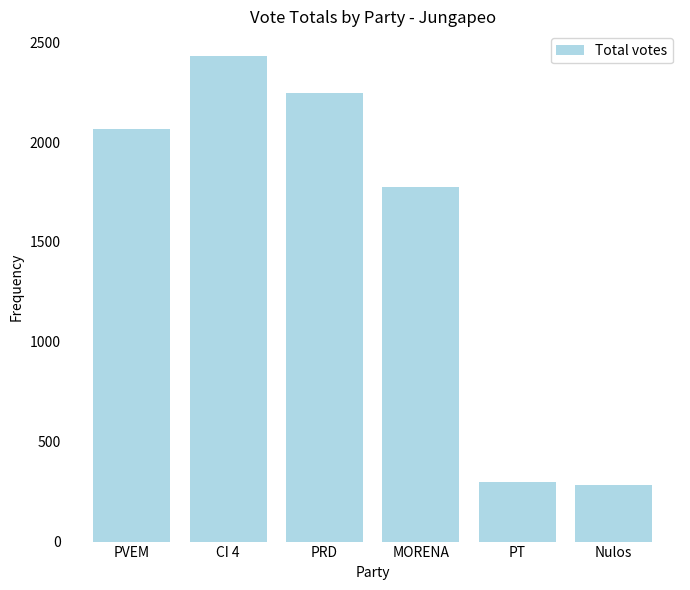

Is it true that the value at CI 4 is 502?

False